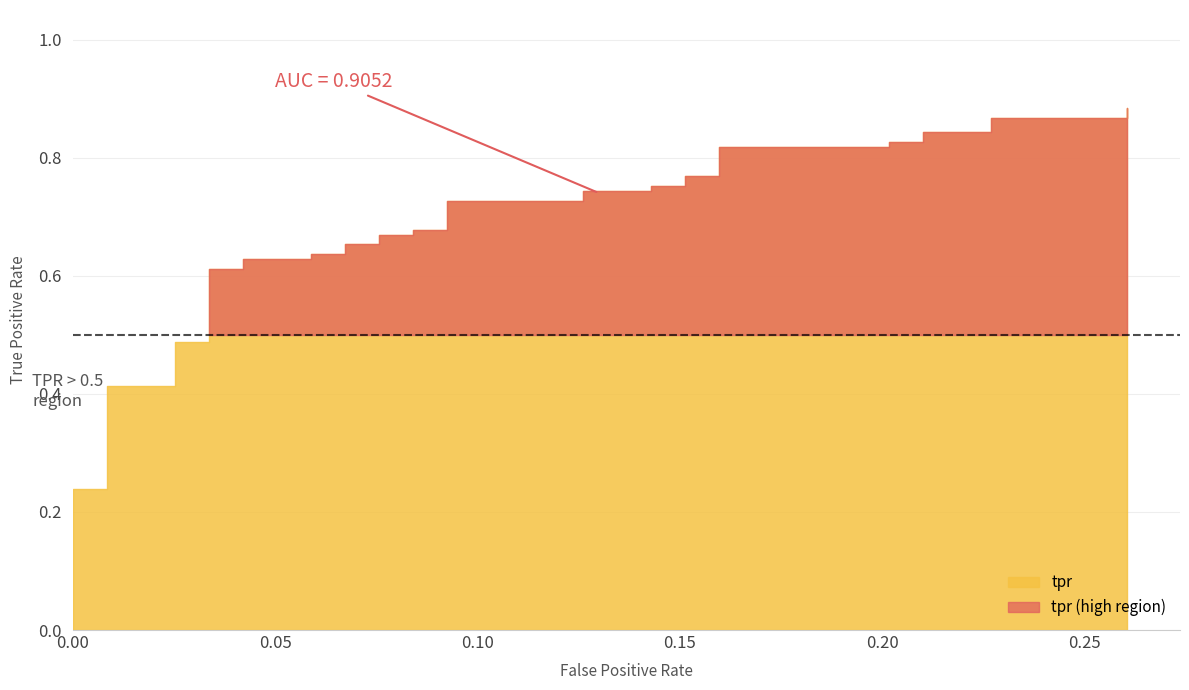

What is the label of the 35th point from the left?

34